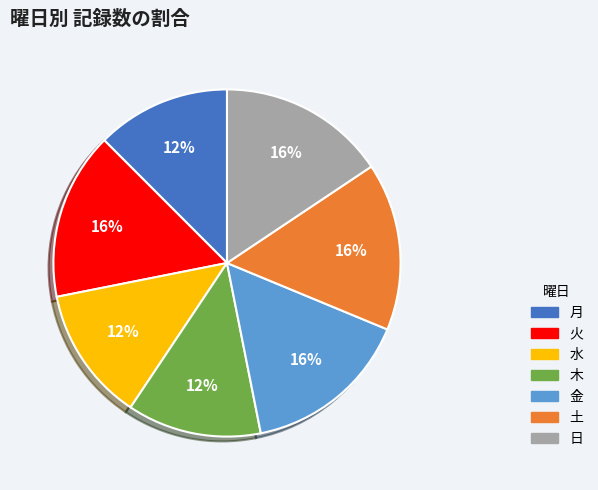

To the nearest percent, what is the combined percentage of 月 and 金?

28%